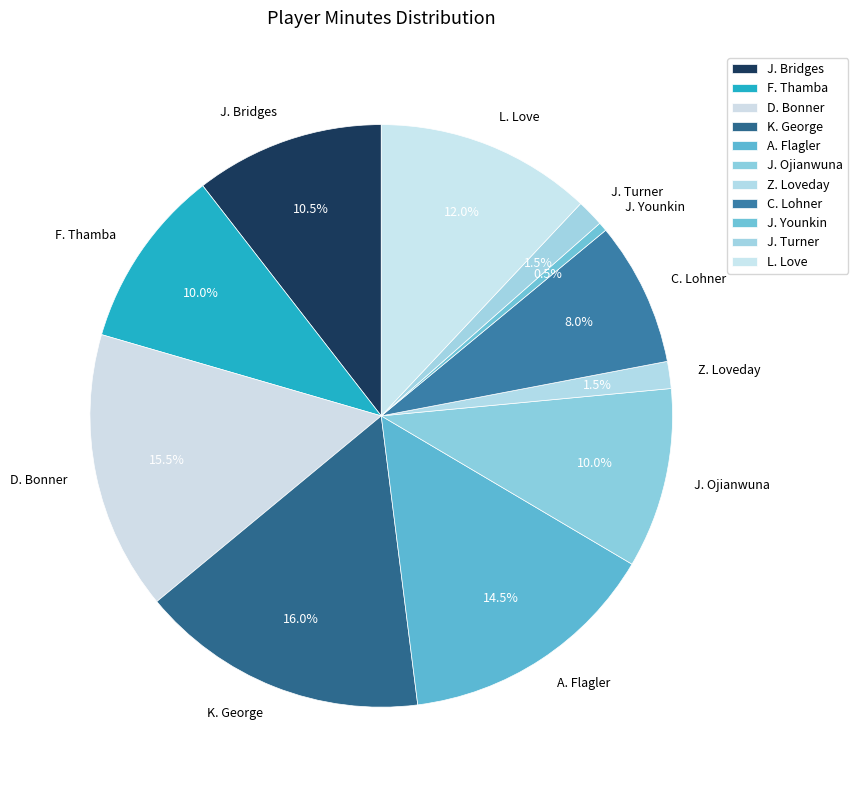

Which has a higher value, J. Bridges or J. Turner?

J. Bridges